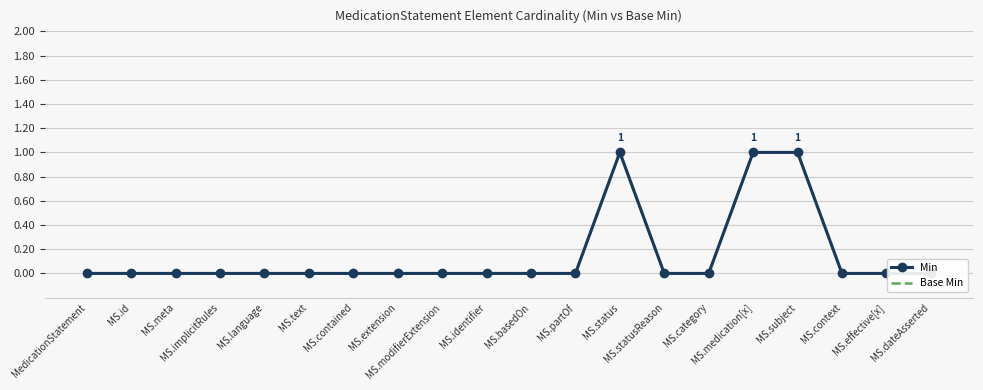

Is the value of Base Min at MS.text greater than the value of Min at MS.id?

No